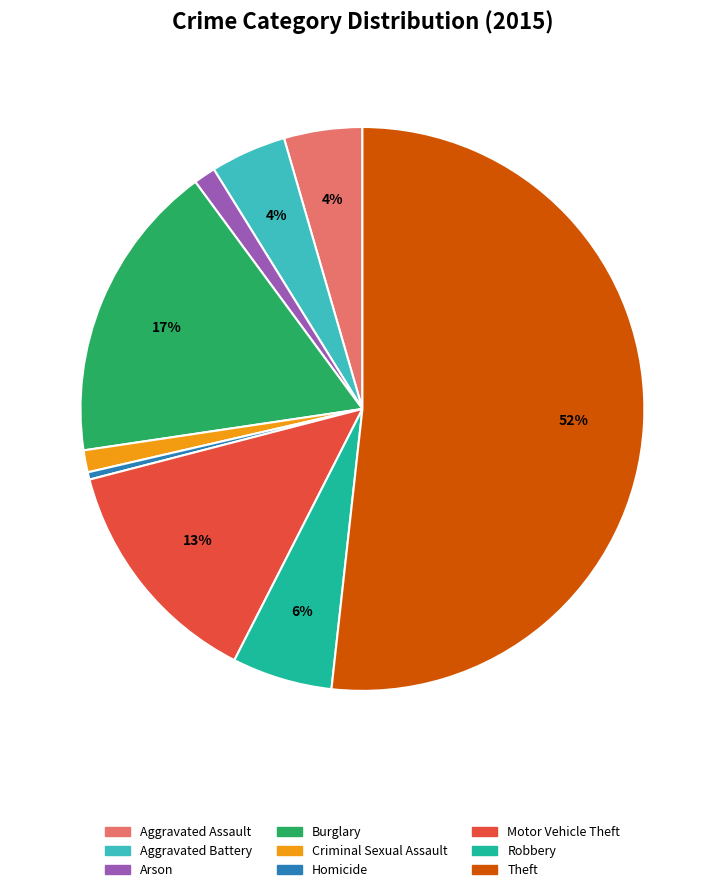

What is the majority slice?

Theft